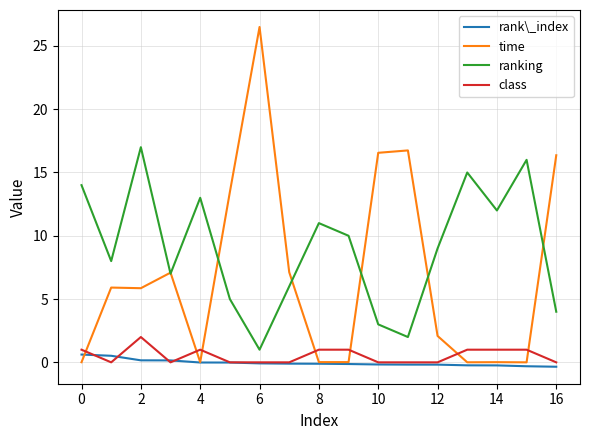

What is the greatest value displayed?

26.5